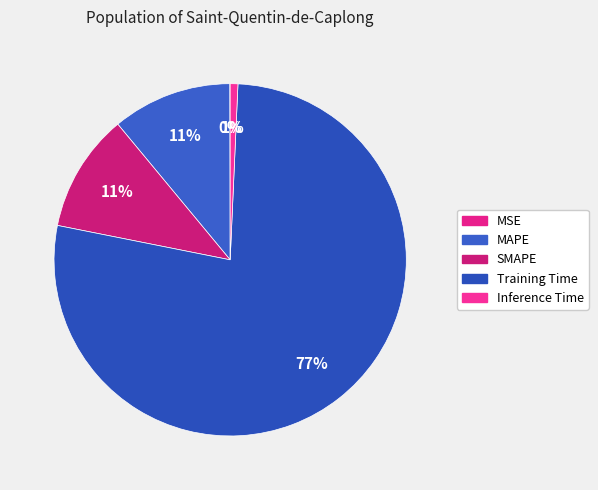

Which slice is the largest?

Training Time